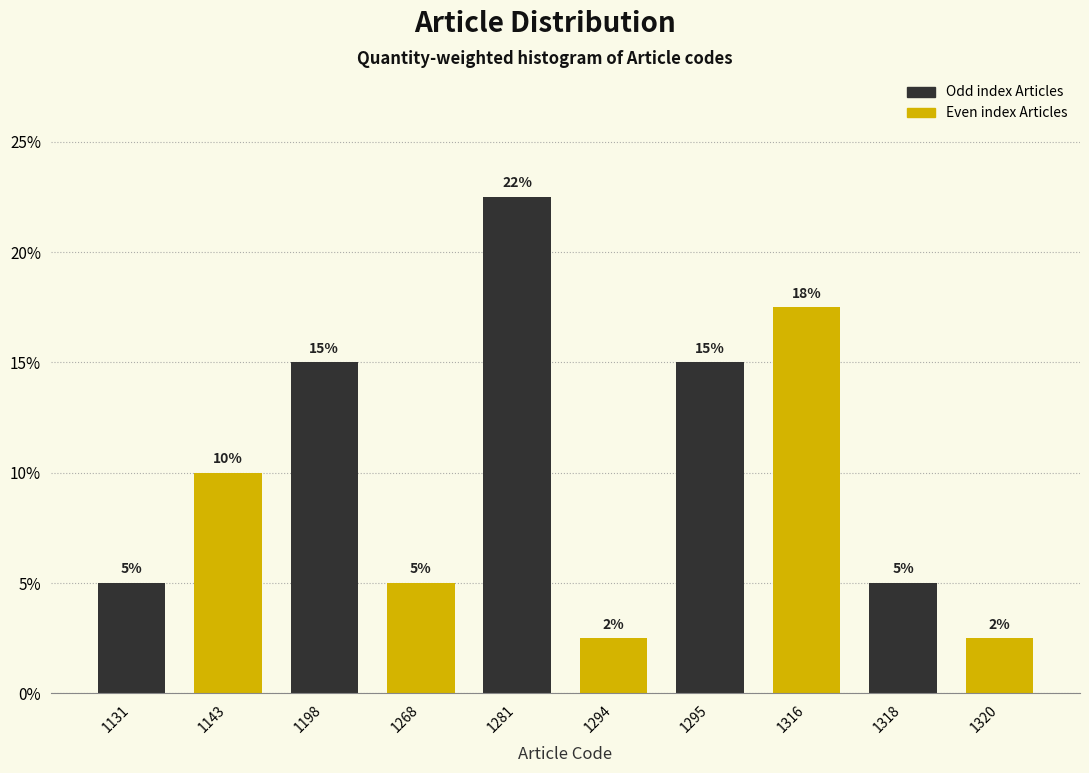

What is the difference between the maximum and minimum values?

20.0